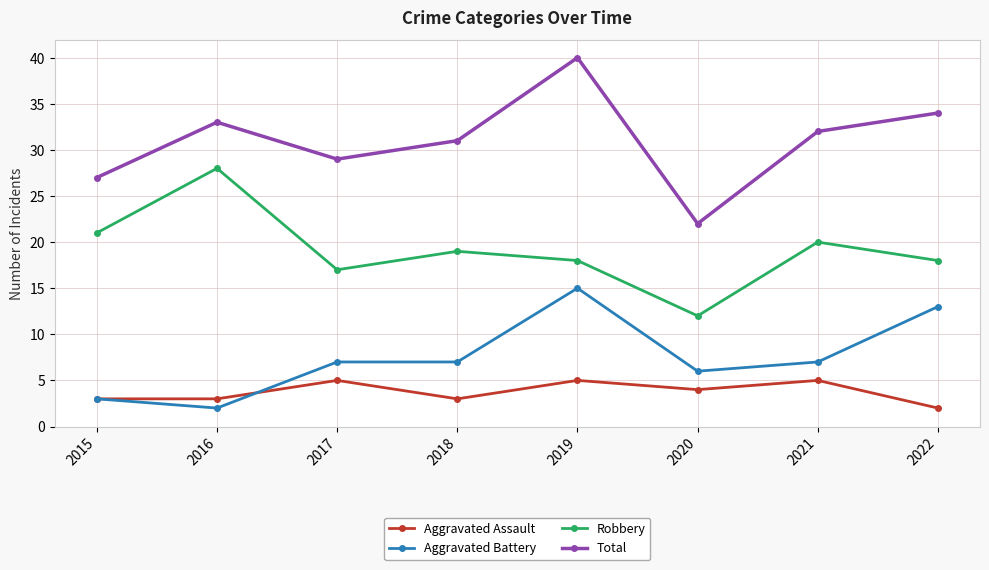

How many lines are shown in the chart?

4